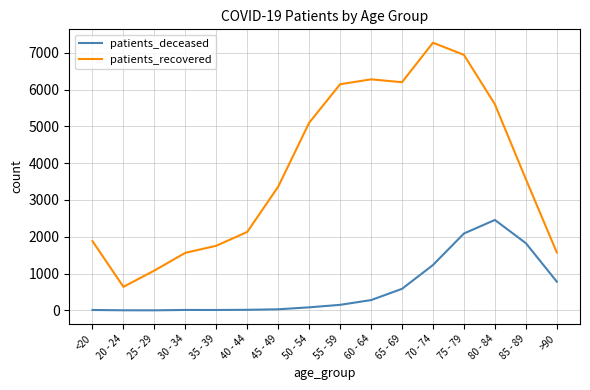

True or false: patients_recovered has more than 0 interior local peaks.

True